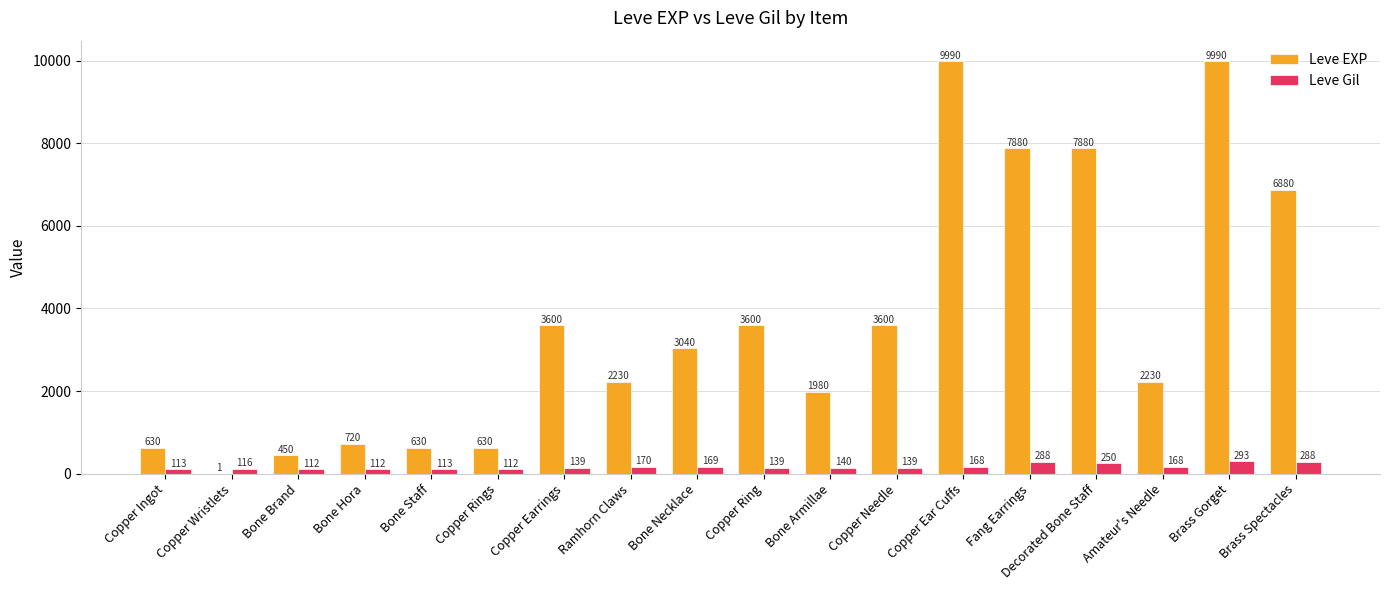

Read the Leve Gil value at Copper Ring, to the nearest 5.

140